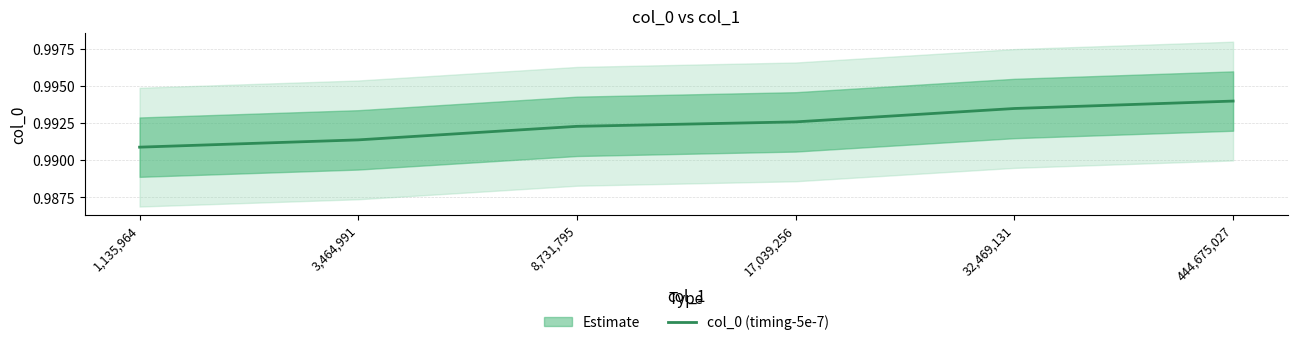

Count the values in the range 0 to 1.

6